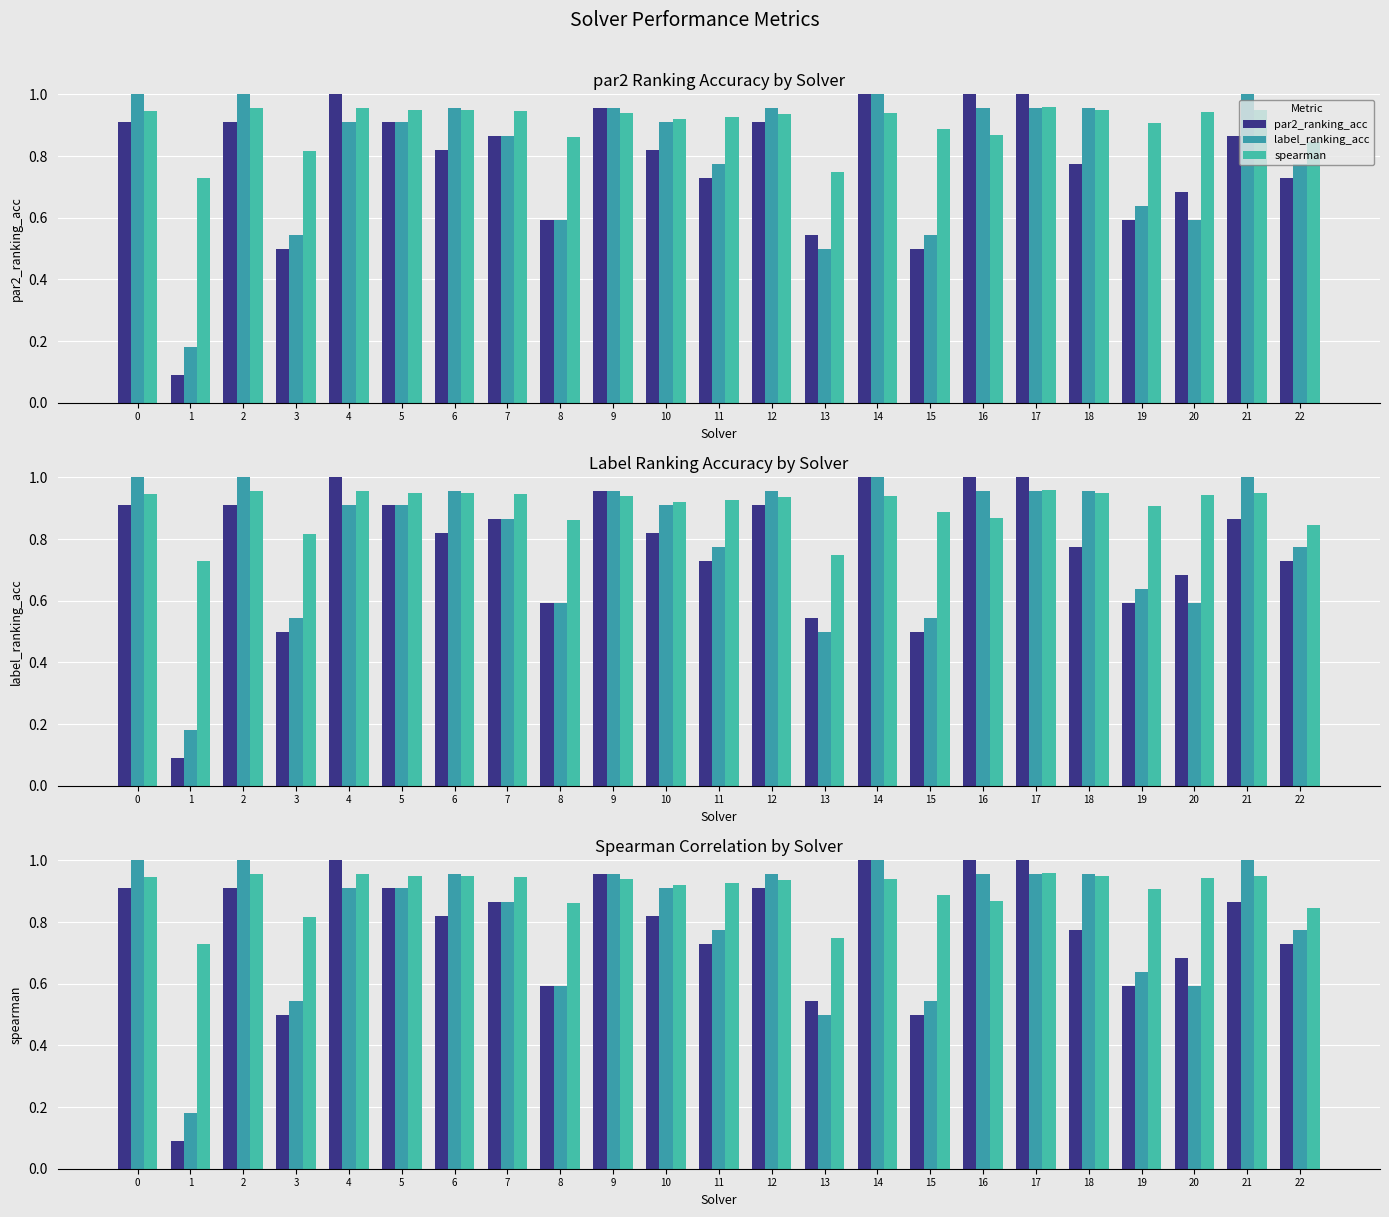

At how many categories does at least one series exceed 0?

23